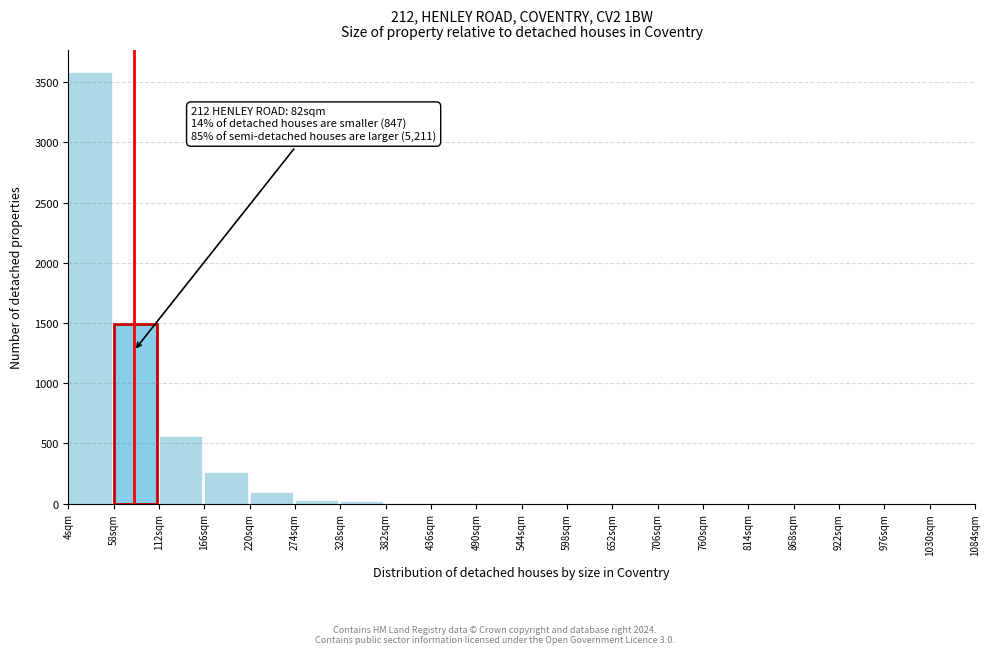

Which range on the x-axis has the tallest bar?

4 to 58